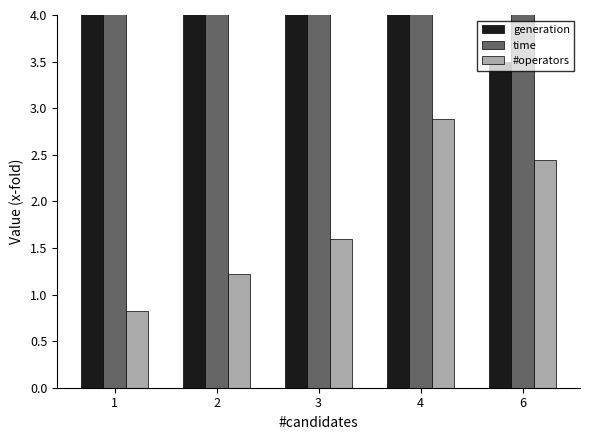

Read the time value at 1.

58.3